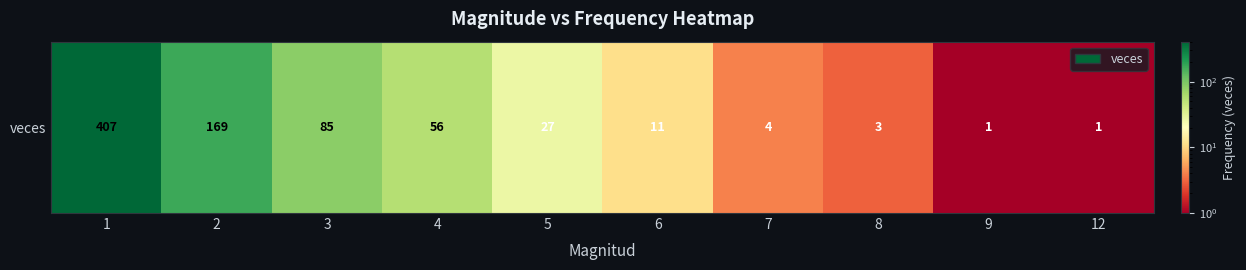

Which category has the lowest value across all series?

9